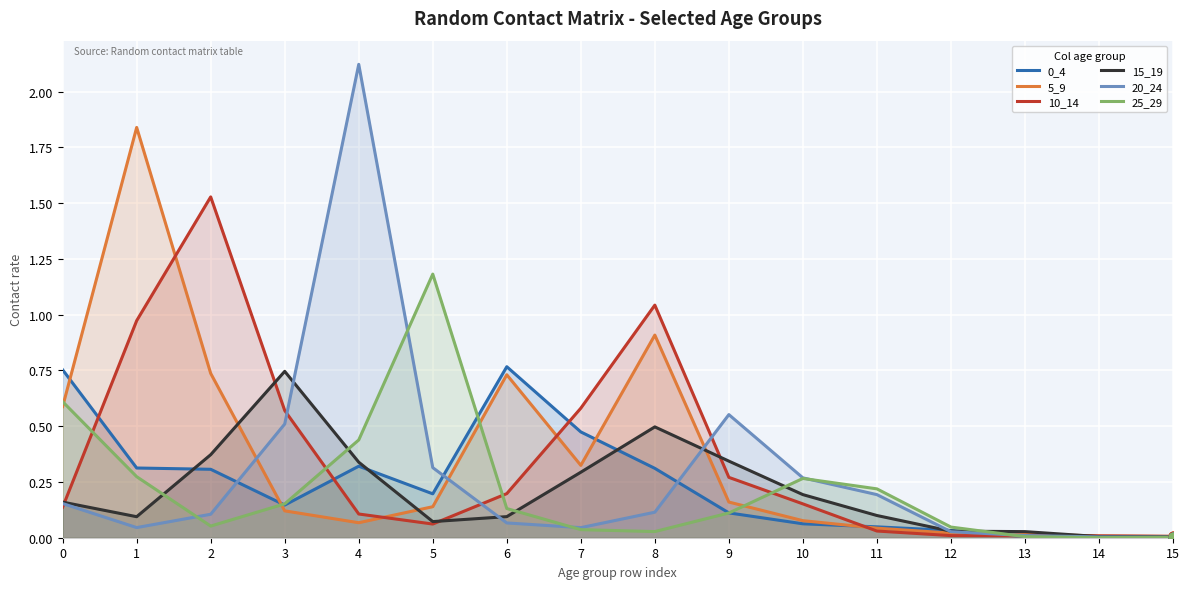

Which series reaches the minimum Y coordinate?

25_29